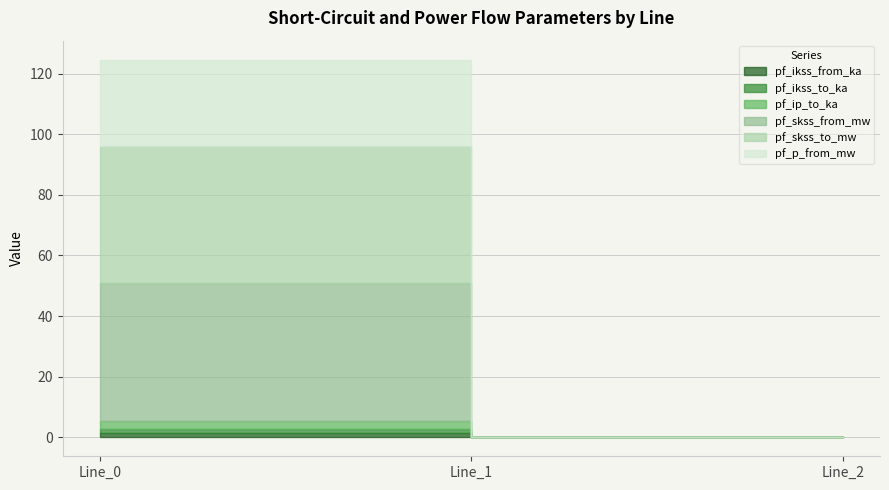

True or false: pf_ikss_to_ka has a value of 0.6 at Line_1.

False